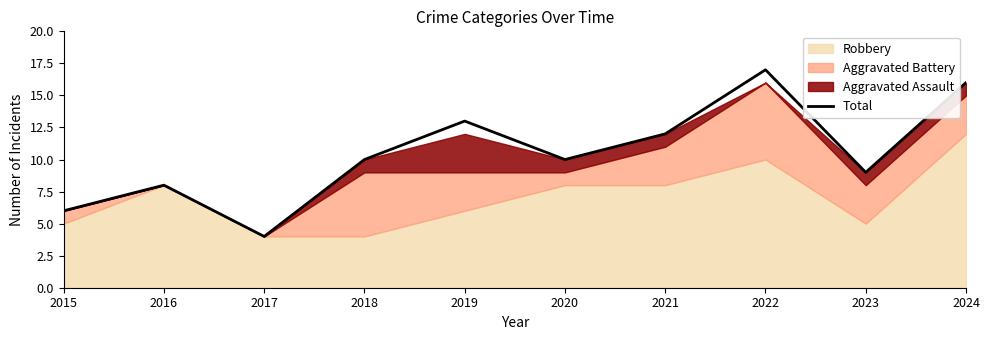

What is the change in value from 2016 to 2017?

-4